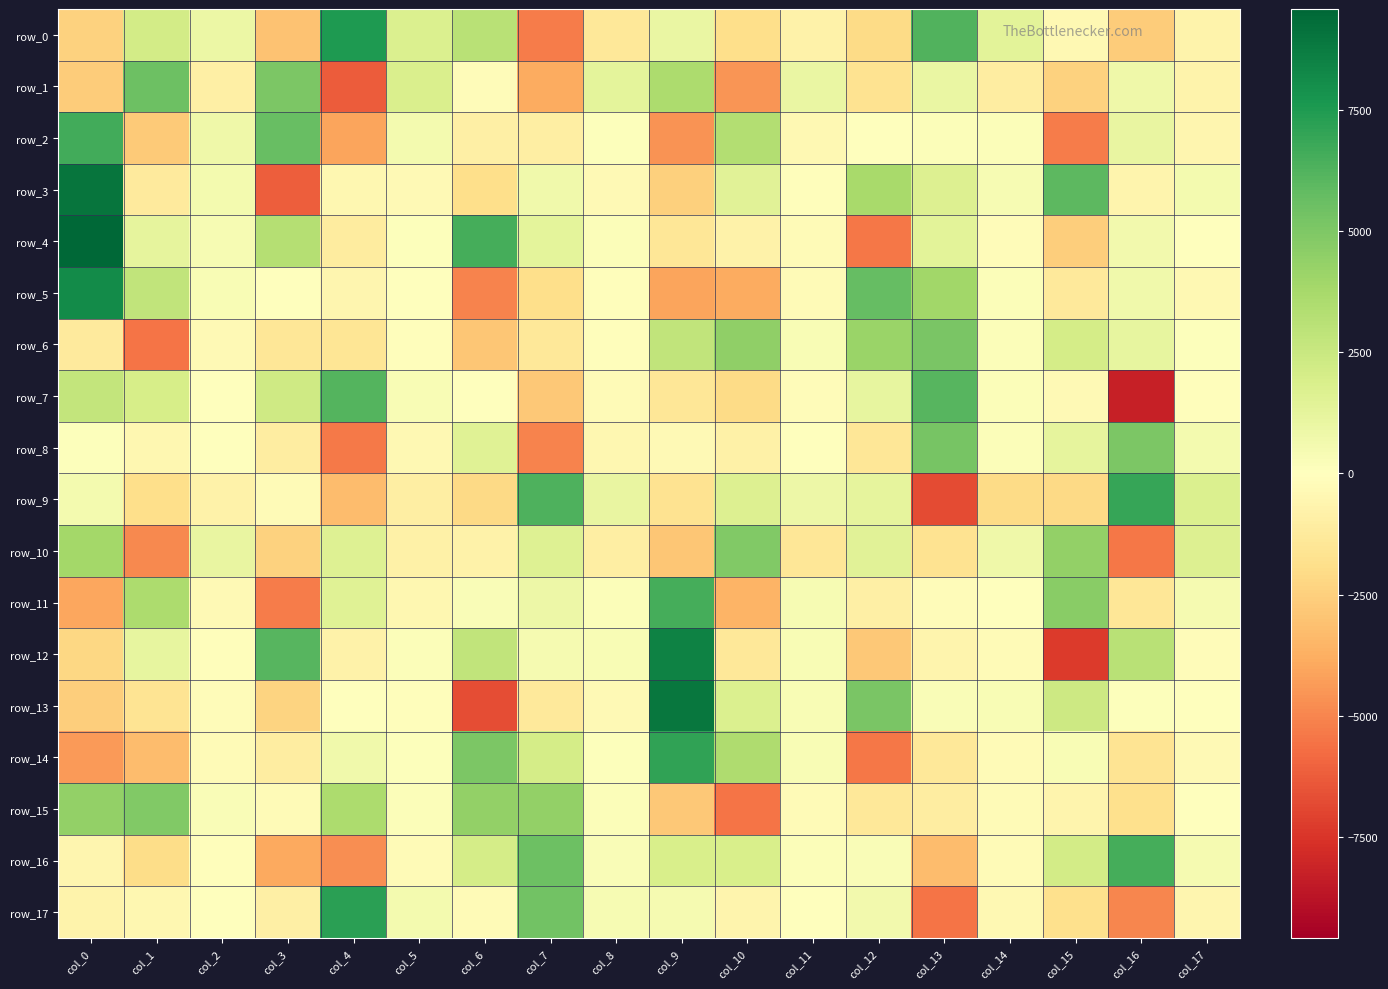

What is the lowest value of the row_3 series?

-6182.3